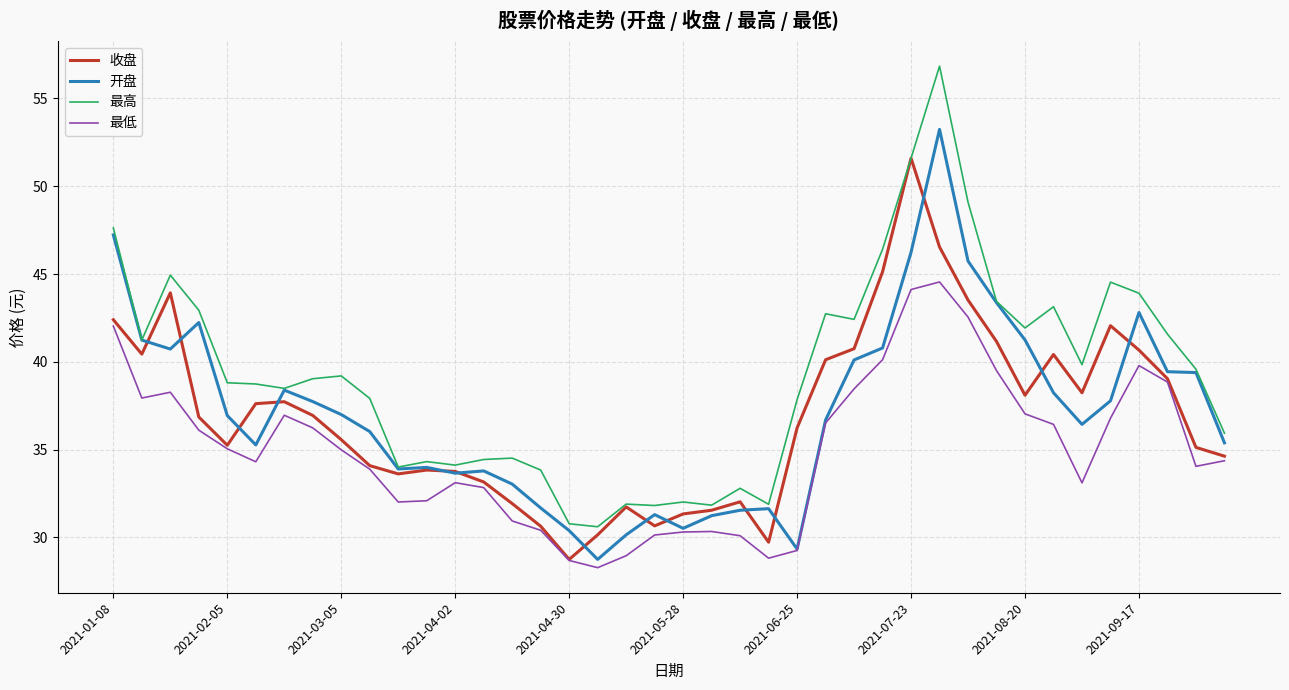

Which series has the widest spread of values?

最高